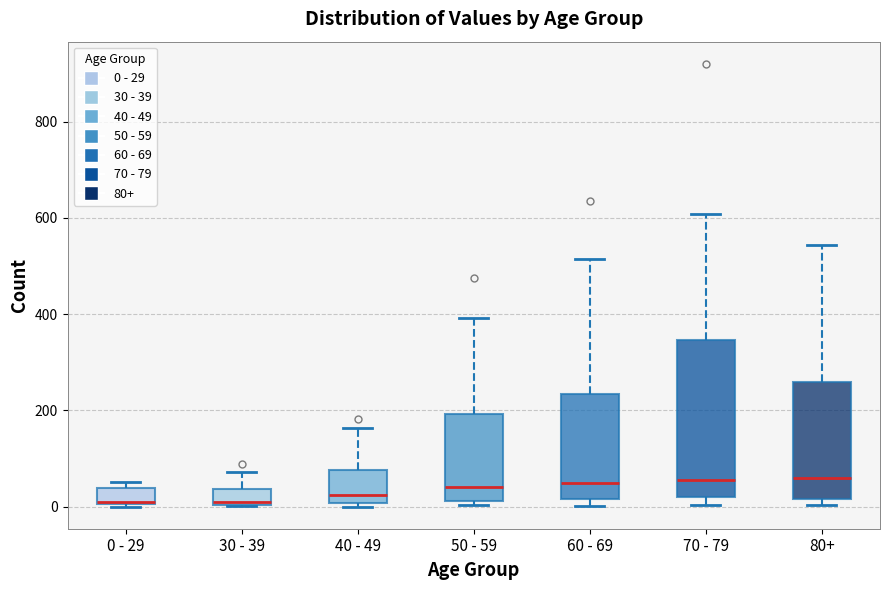

Where is the lower edge of the box for 70 - 79 on the y-axis? The values are not printed on the chart, so give them approximately, as read against the axis.

20